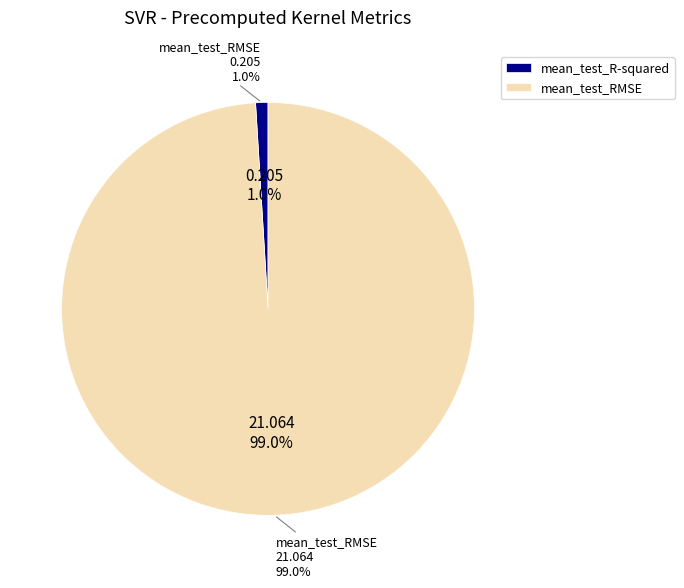

Which has a higher value, mean_test_R-squared or mean_test_RMSE?

mean_test_RMSE